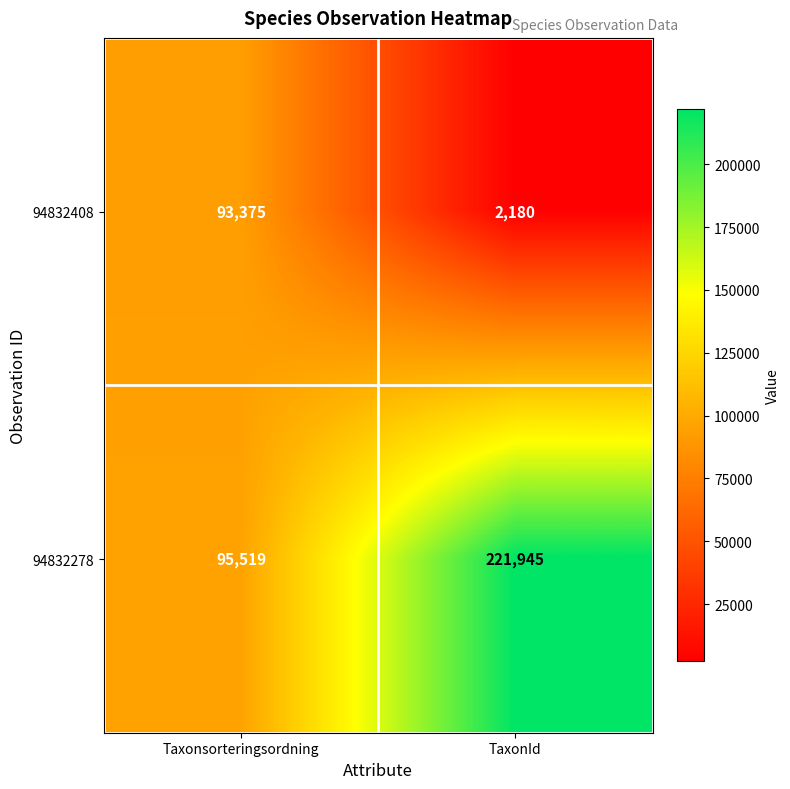

Rank the series by their average value, from lowest to highest.

94832408, 94832278